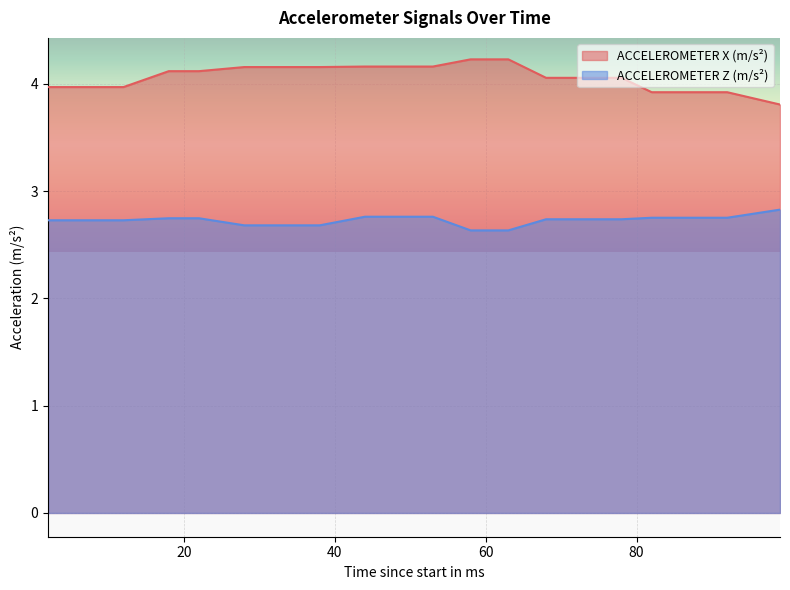

At which category is the sum across all series the highest?

44